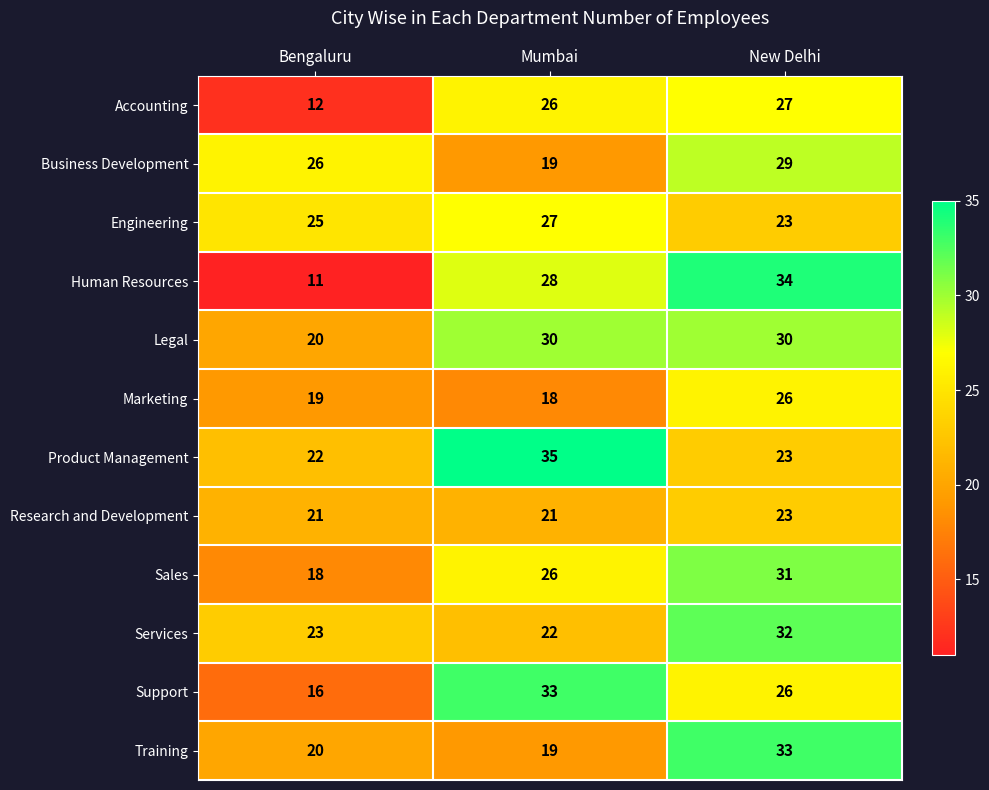

True or false: Research and Development has a value of 21 at Mumbai.

True